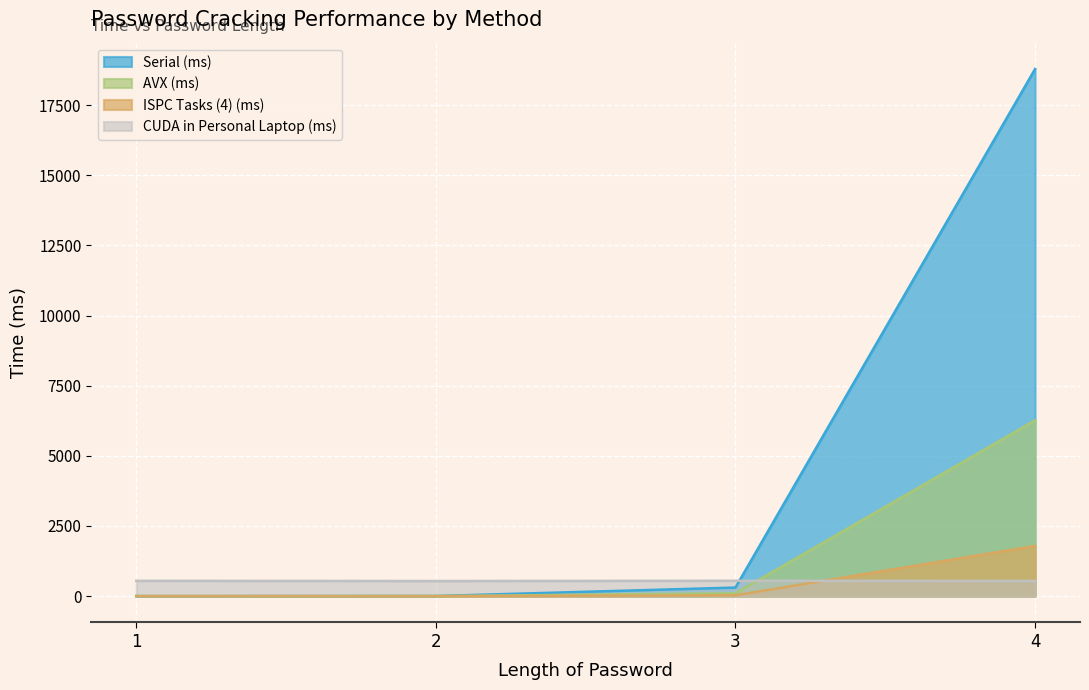

Is it true that CUDA in Personal Laptop (ms) equals 942.6 at 1?

False